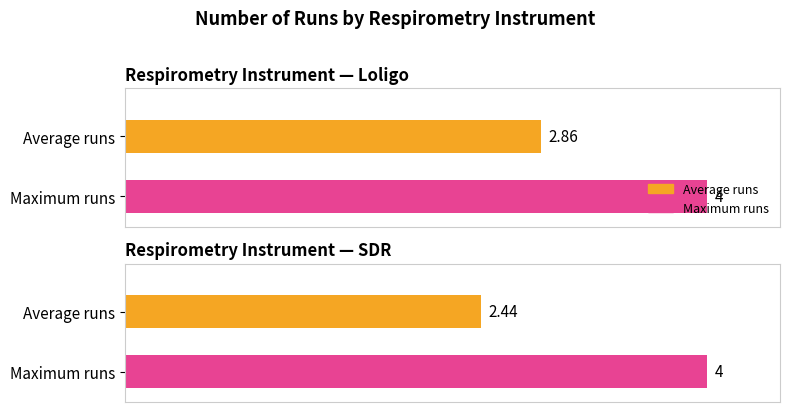

What is the label of the 2nd bar from the right?

SDR